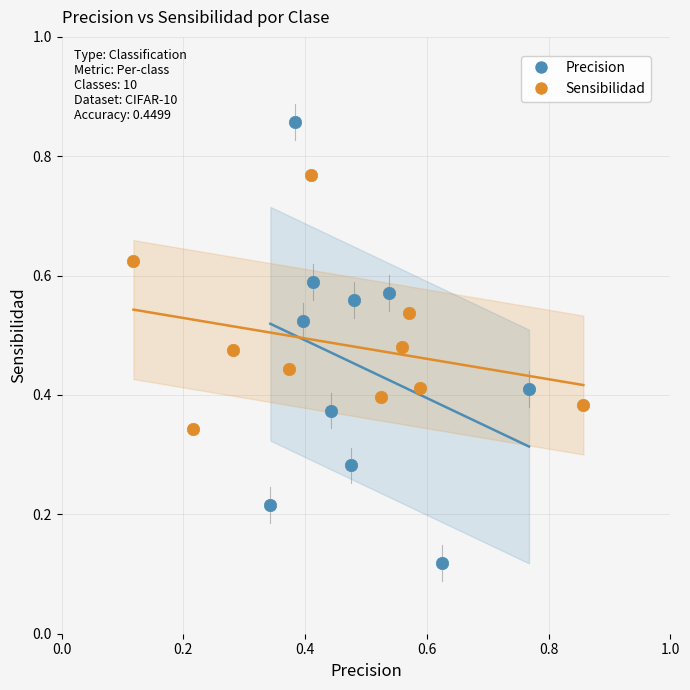

Which series reaches the minimum Y coordinate?

Precision